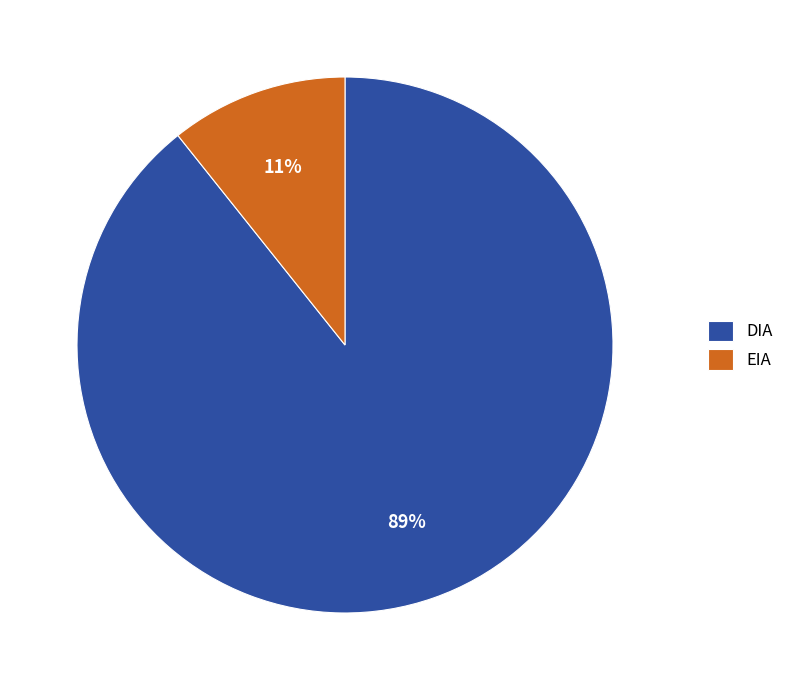

What is the smallest slice in the pie chart?

EIA